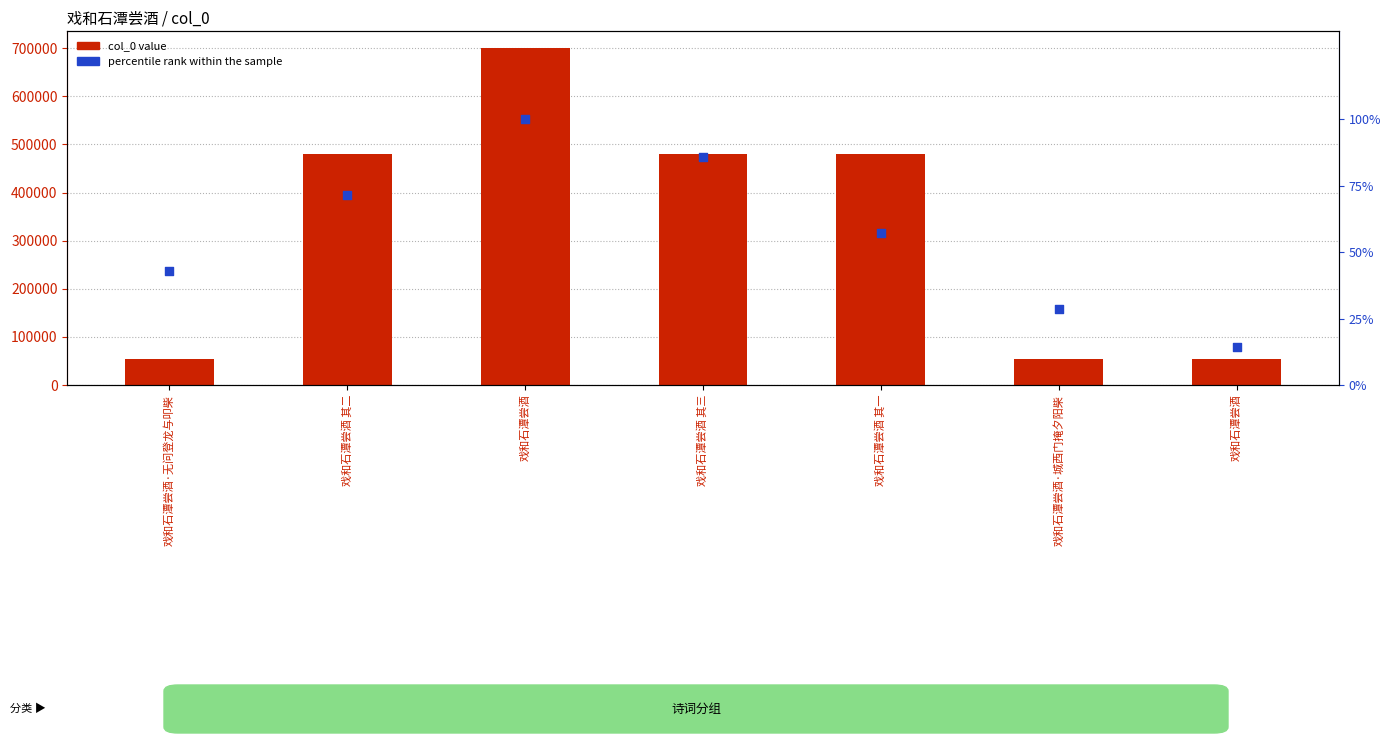

Which series reaches the minimum Y coordinate?

percentile rank within the sample